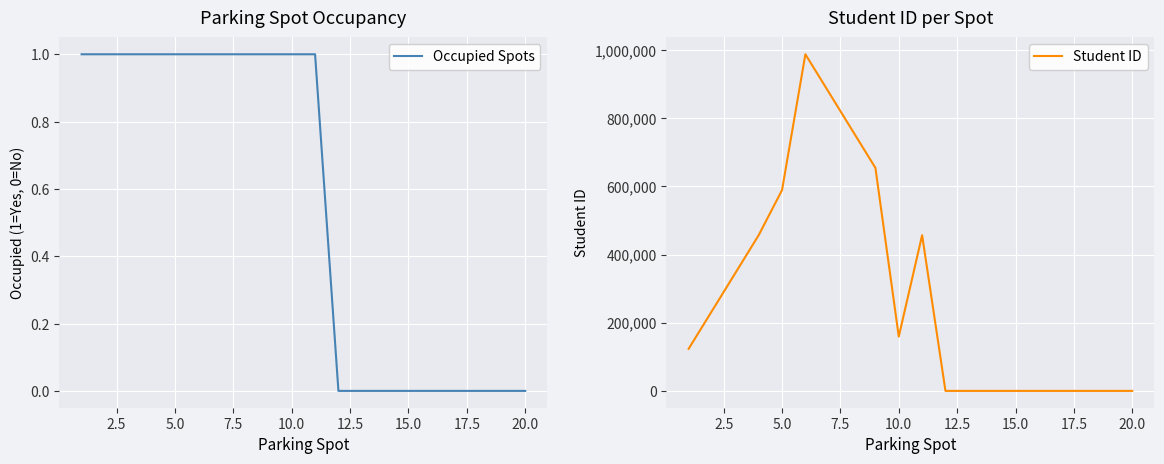

Is it true that Occupied Spots equals 0 at 20.0?

True